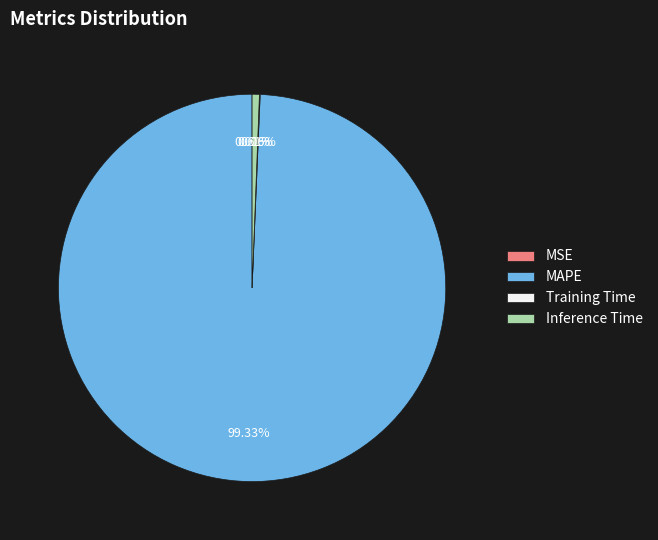

Which has a higher value, Inference Time or MAPE?

MAPE